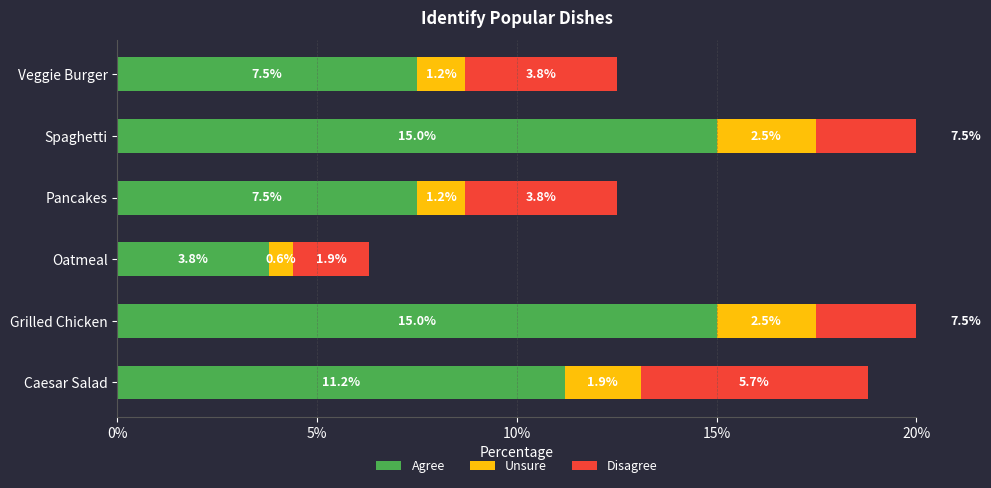

Does the chart contain any negative values?

No